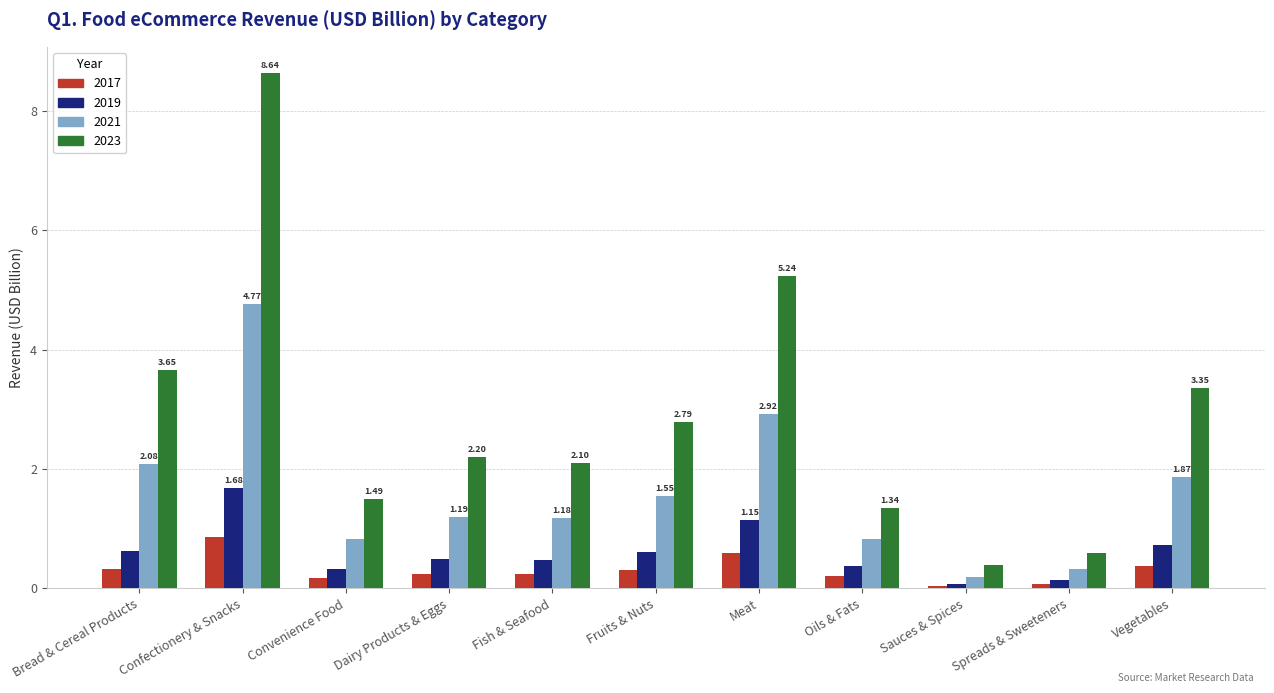

The value of 2019 at Dairy Products & Eggs is 0.5. True or false?

True